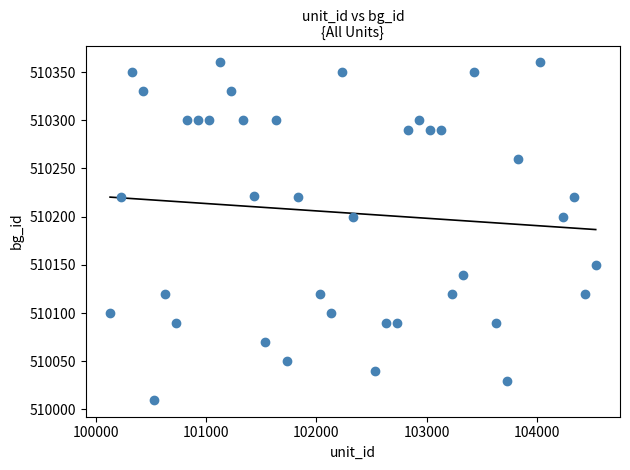

What is the range of Y values (max minus min)?

350